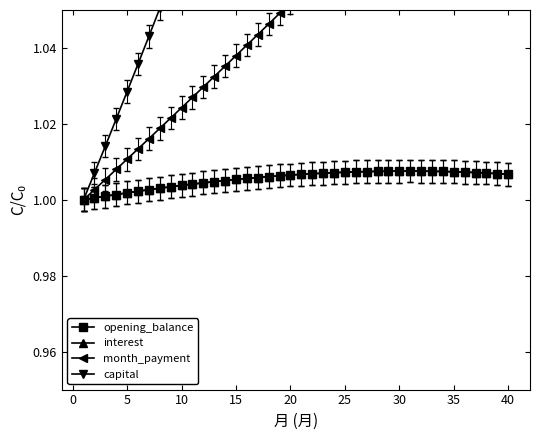

Is it true that interest equals 1.8 at 20?

False